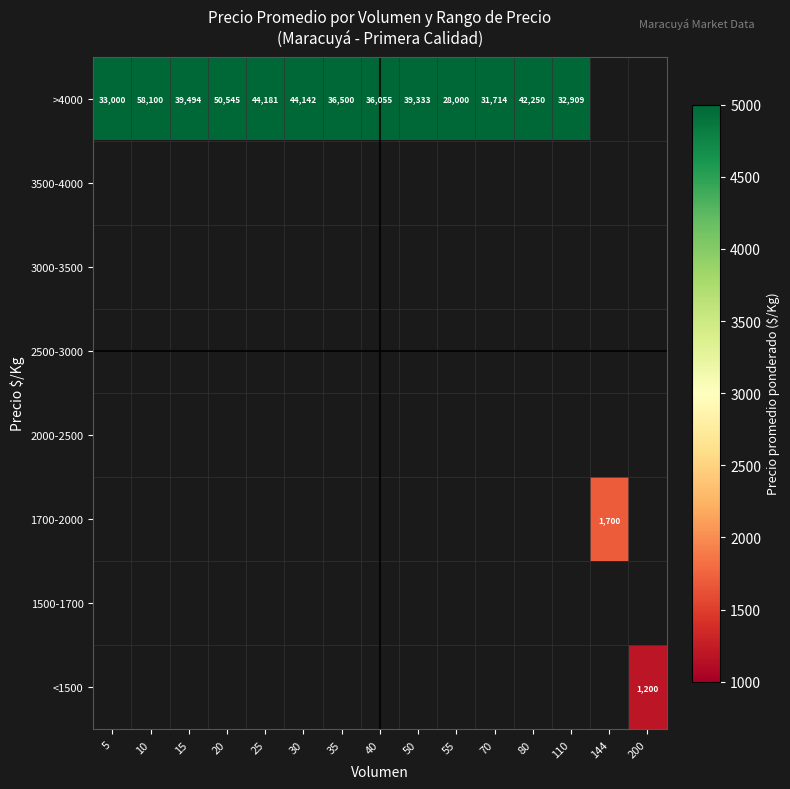

What is the difference between the >4000 values at 15 and 5?

6494